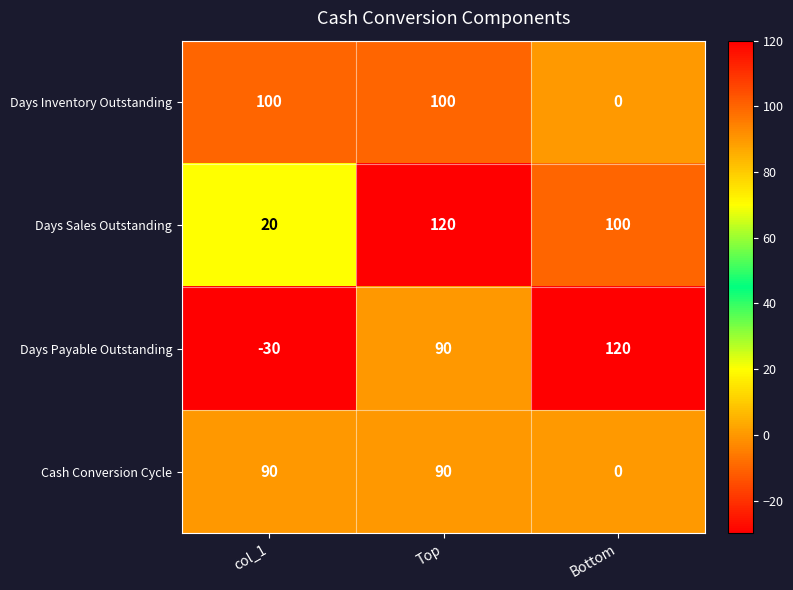

What is the greatest value displayed?

120